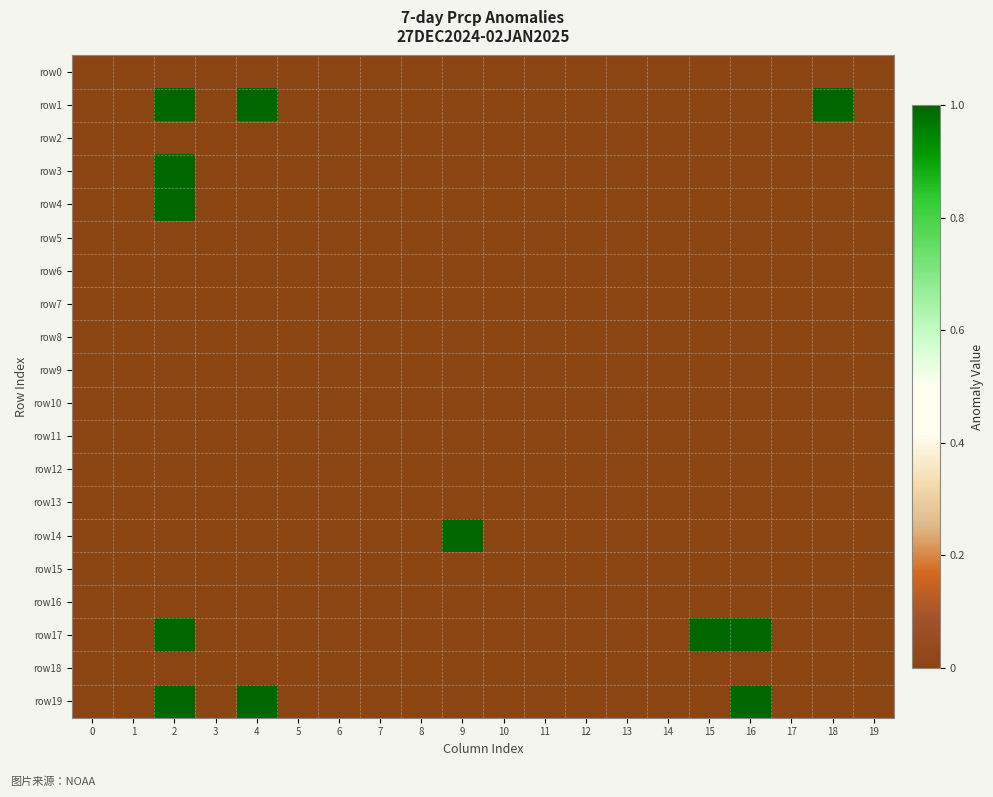

Which series changed the most between 4 and 8?

row1